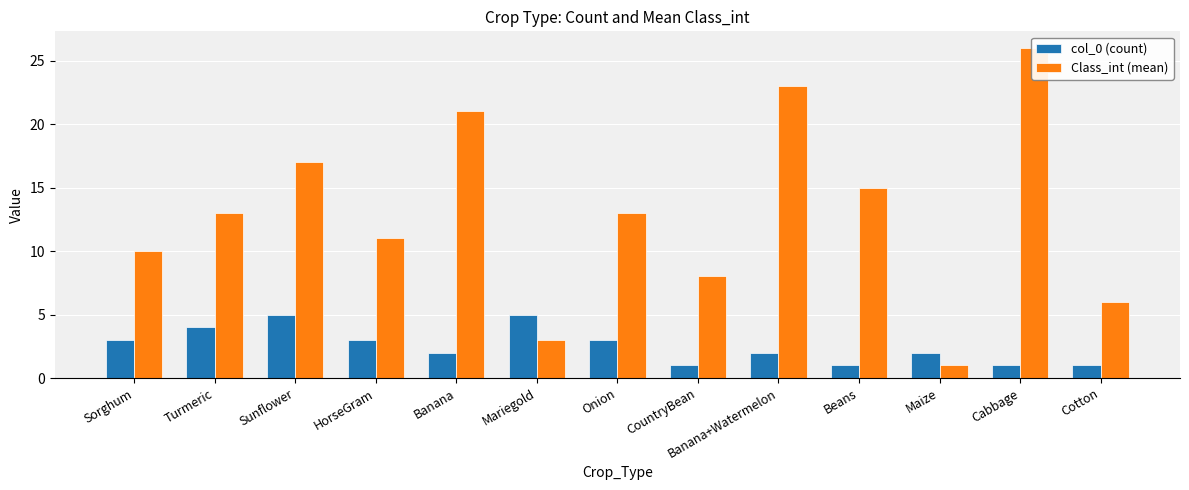

At which label does Class_int (mean) first exceed 13?

Sunflower